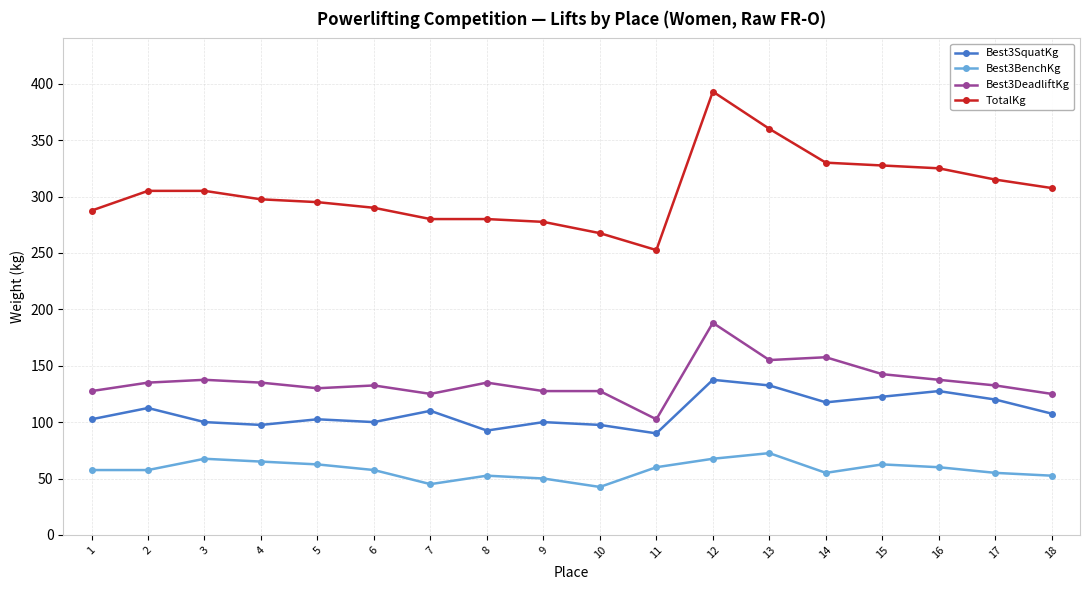

What are all the series names shown in the legend?

Best3SquatKg, Best3BenchKg, Best3DeadliftKg, TotalKg